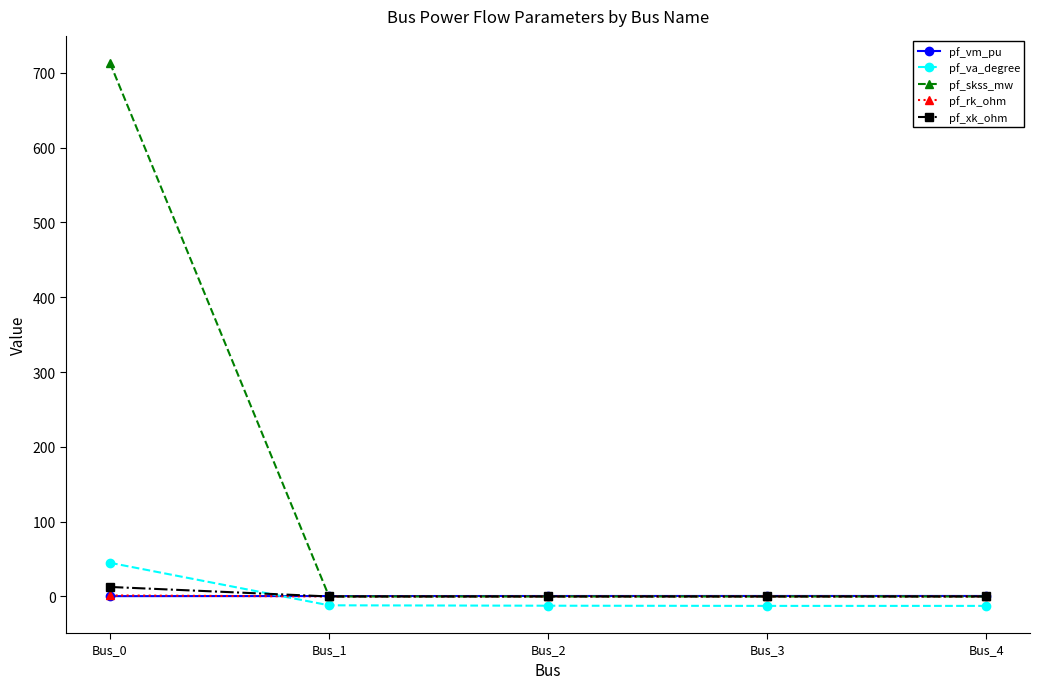

True or false: pf_xk_ohm has more than 2 points higher than both neighbors.

False